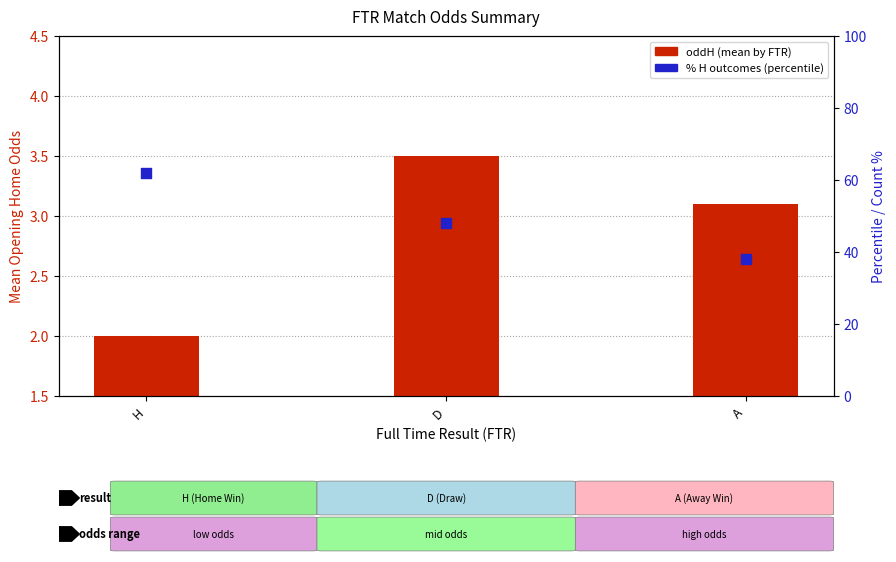

What are all the series names shown in the legend?

oddH (mean by FTR), % H outcomes (percentile)